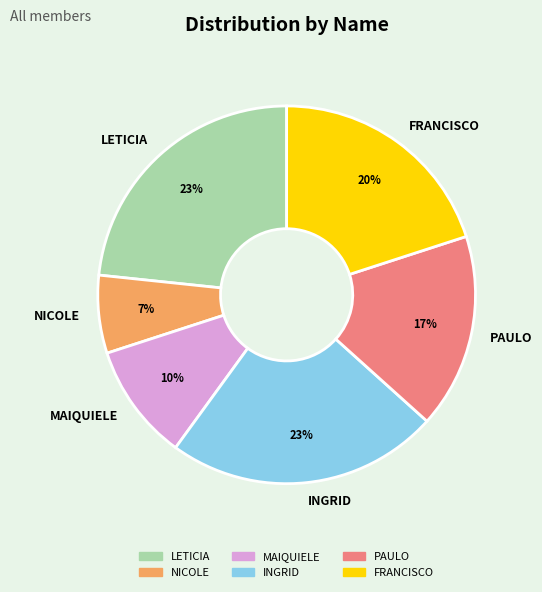

Does any single category account for the majority?

No